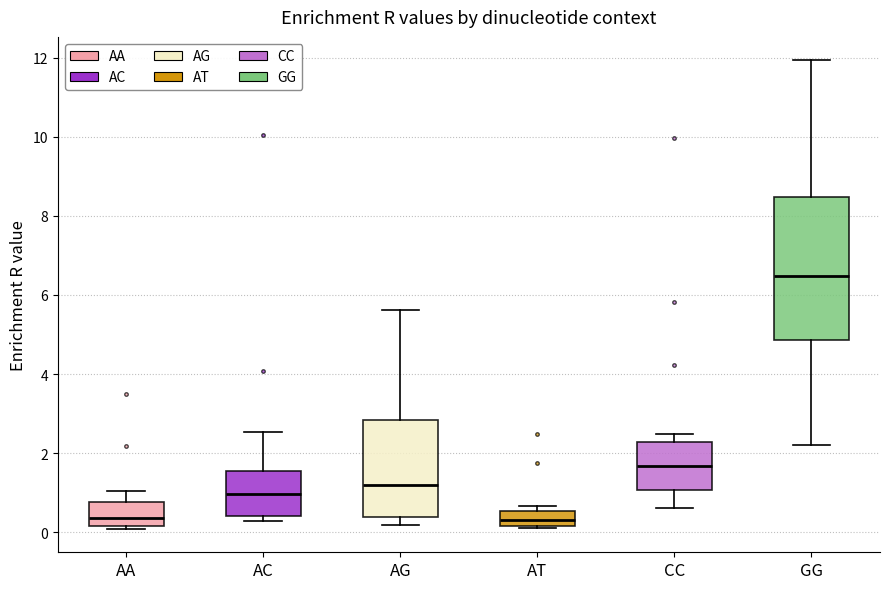

Where does the lower whisker of the box for AG end on the y-axis? The values are not printed on the chart, so give them approximately, as read against the axis.

0.2